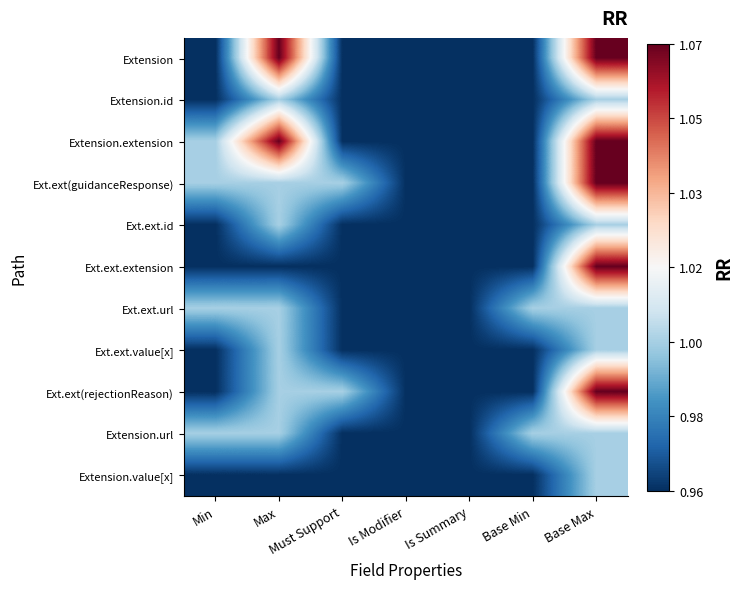

Reading left to right, what are all the values shown in this chart?

Extension: Min=1.0	Max=1.1	Must Support=1.0	Is Modifier=1.0	Is Summary=1.0	Base Min=1.0	Base Max=1.1
Extension.id: Min=1.0	Max=1.0	Must Support=1.0	Is Modifier=1.0	Is Summary=1.0	Base Min=1.0	Base Max=1.0
Extension.extension: Min=1.0	Max=1.1	Must Support=1.0	Is Modifier=1.0	Is Summary=1.0	Base Min=1.0	Base Max=1.1
Ext.ext(guidanceResponse): Min=1.0	Max=1.0	Must Support=1.0	Is Modifier=1.0	Is Summary=1.0	Base Min=1.0	Base Max=1.1
Ext.ext.id: Min=1.0	Max=1.0	Must Support=1.0	Is Modifier=1.0	Is Summary=1.0	Base Min=1.0	Base Max=1.0
Ext.ext.extension: Min=1.0	Max=1.0	Must Support=1.0	Is Modifier=1.0	Is Summary=1.0	Base Min=1.0	Base Max=1.1
Ext.ext.url: Min=1.0	Max=1.0	Must Support=1.0	Is Modifier=1.0	Is Summary=1.0	Base Min=1.0	Base Max=1.0
Ext.ext.value[x]: Min=1.0	Max=1.0	Must Support=1.0	Is Modifier=1.0	Is Summary=1.0	Base Min=1.0	Base Max=1.0
Ext.ext(rejectionReason): Min=1.0	Max=1.0	Must Support=1.0	Is Modifier=1.0	Is Summary=1.0	Base Min=1.0	Base Max=1.1
Extension.url: Min=1.0	Max=1.0	Must Support=1.0	Is Modifier=1.0	Is Summary=1.0	Base Min=1.0	Base Max=1.0
Extension.value[x]: Min=1.0	Max=1.0	Must Support=1.0	Is Modifier=1.0	Is Summary=1.0	Base Min=1.0	Base Max=1.0